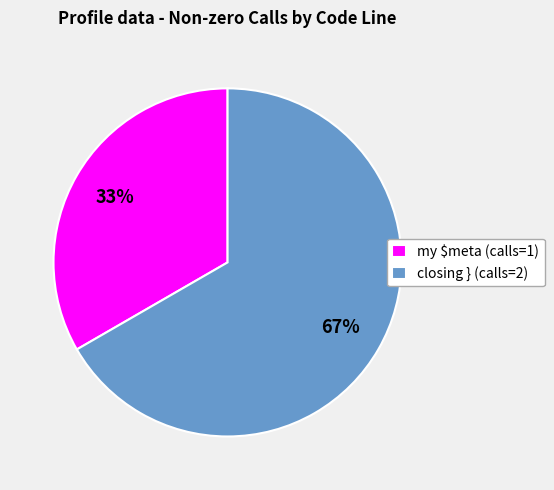

Combined, do closing } (calls=2) and my $meta (calls=1) account for over 50%?

Yes